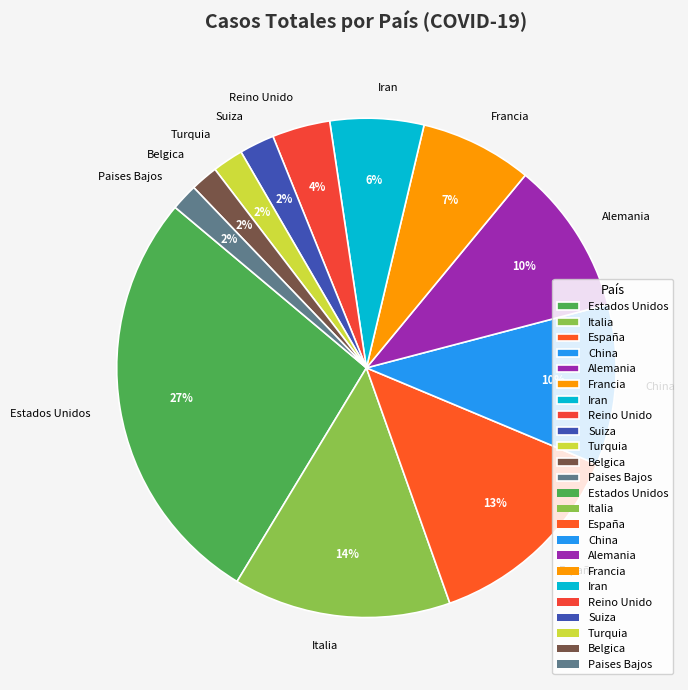

How many segments does this pie chart have?

12